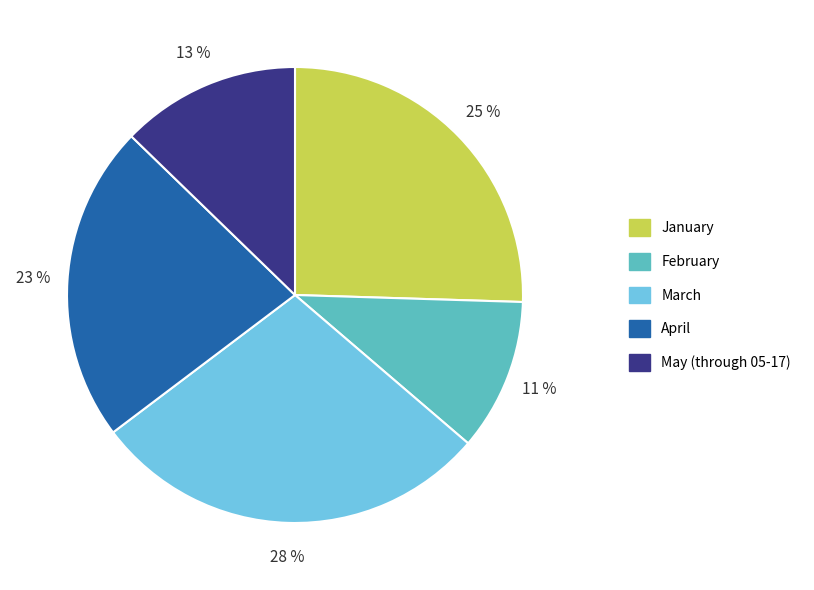

To the nearest percent, what is the average slice percentage?

20%